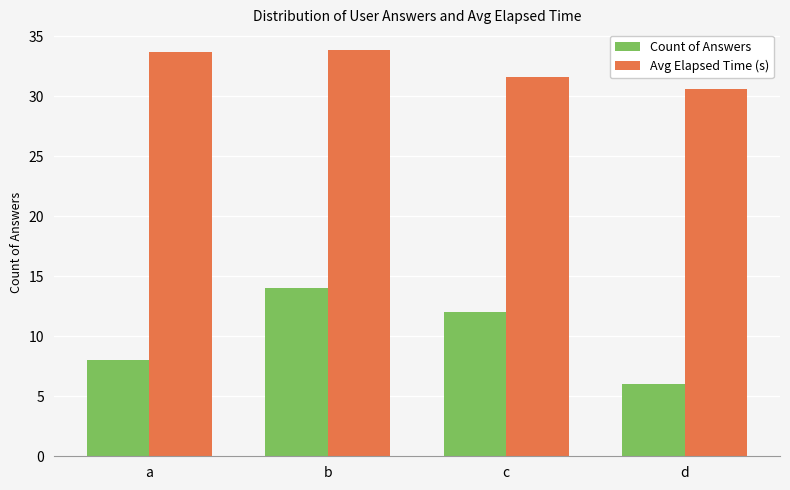

Which series has the largest total across all categories?

Avg Elapsed Time (s)